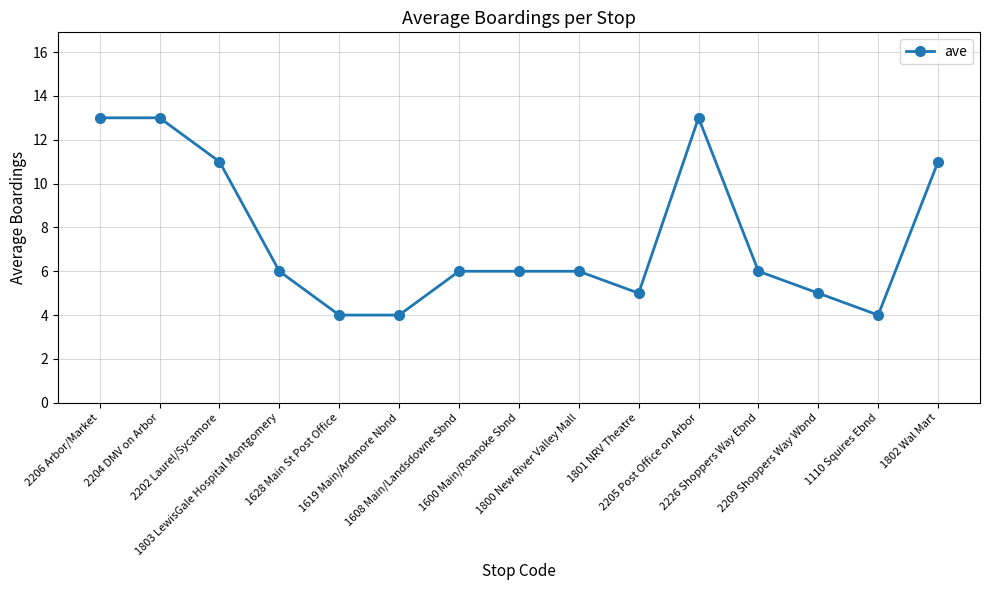

What is the difference between the maximum and minimum values?

9